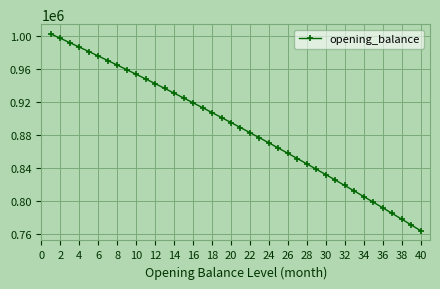

What is the value of the 20th point from the left?

894650.9